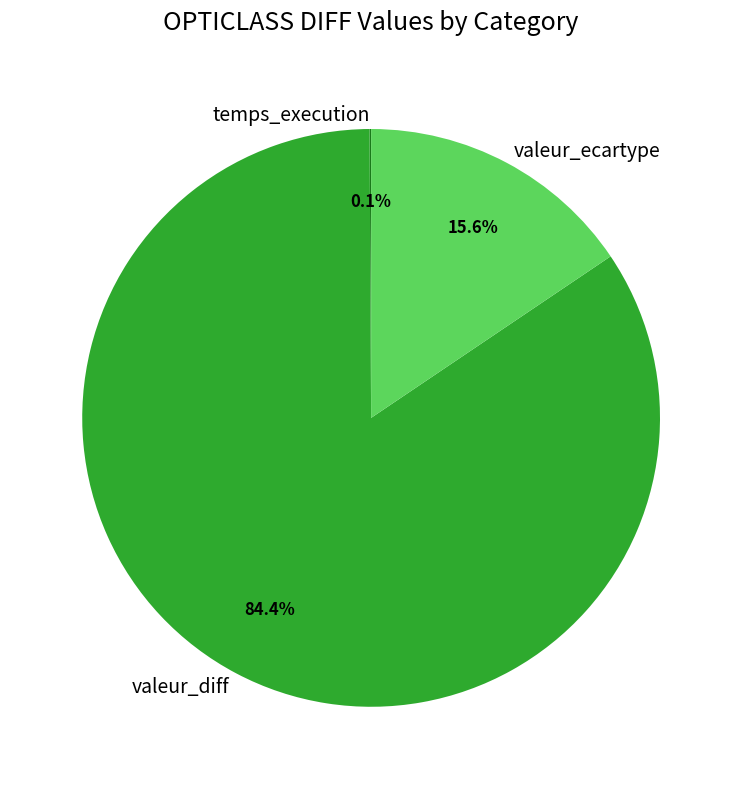

To the nearest percent, what is the difference between the largest and smallest slice percentages?

84%